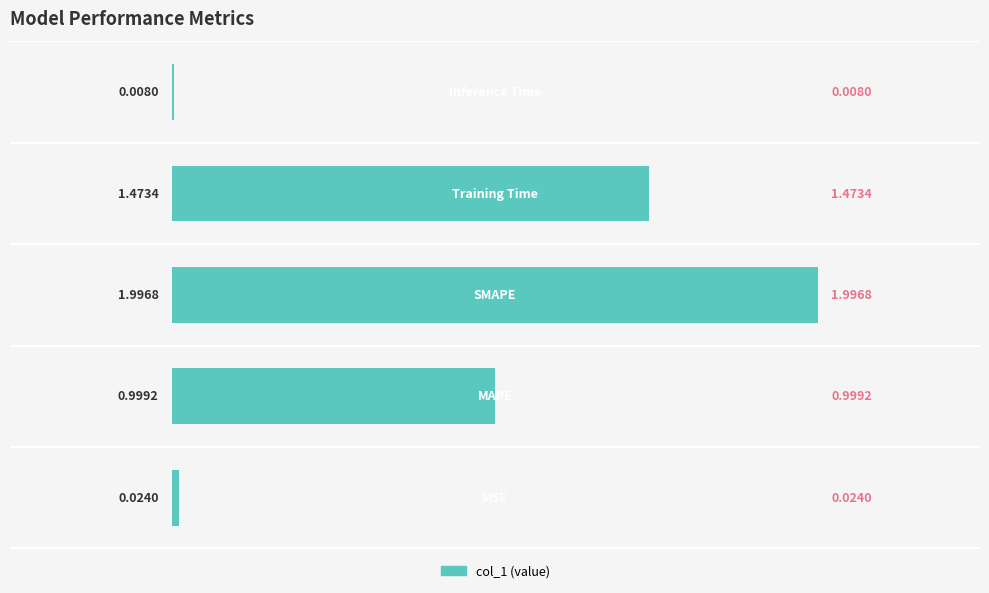

What is the sum of all values?

4.5